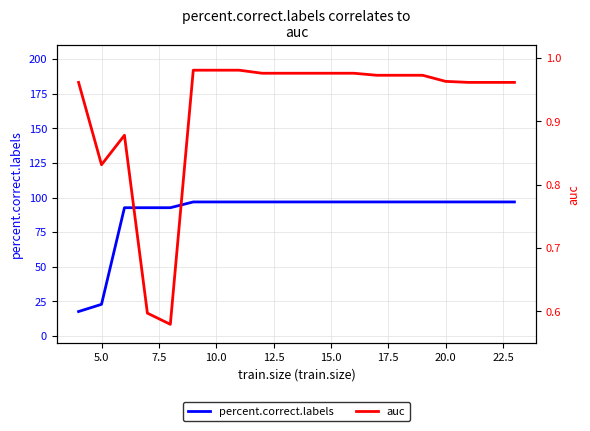

Rank the series by their average value, from highest to lowest.

percent.correct.labels, auc